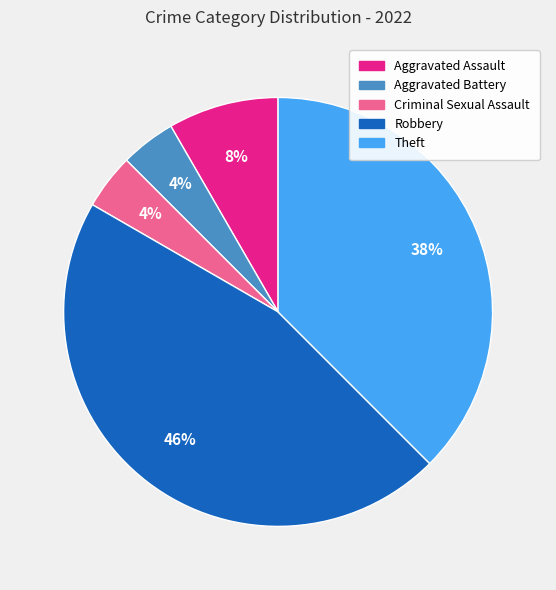

Is it true that Theft is 28% of the pie?

False